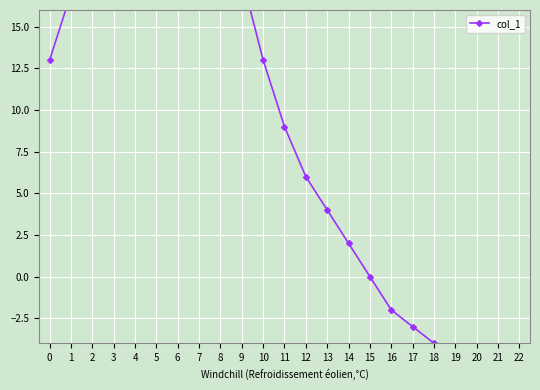

Count the number of categories in the chart.

23